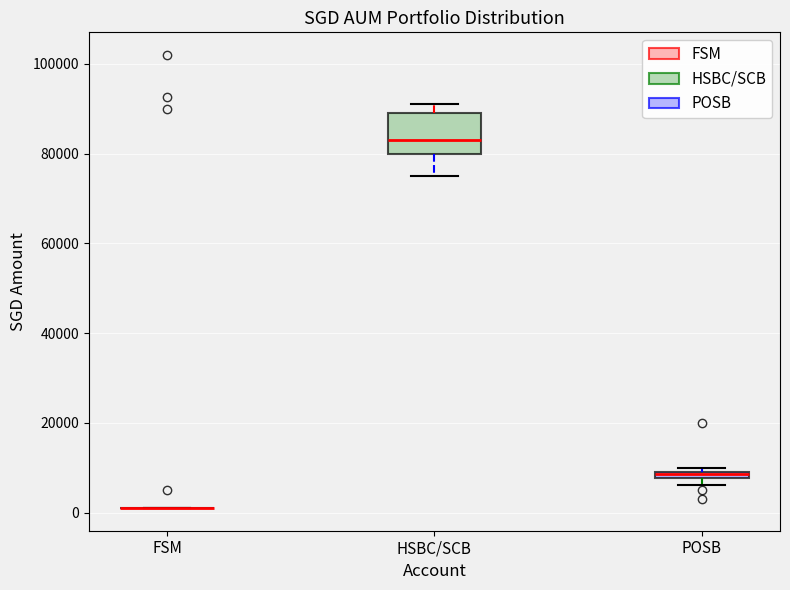

Which box is the tallest, from its lower edge to its upper edge?

HSBC/SCB